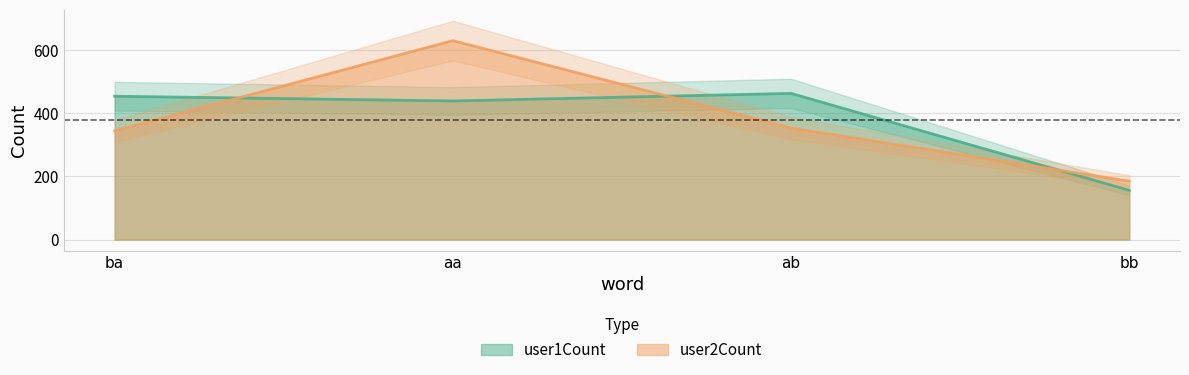

Which category has the lowest value in the user1Count series?

bb